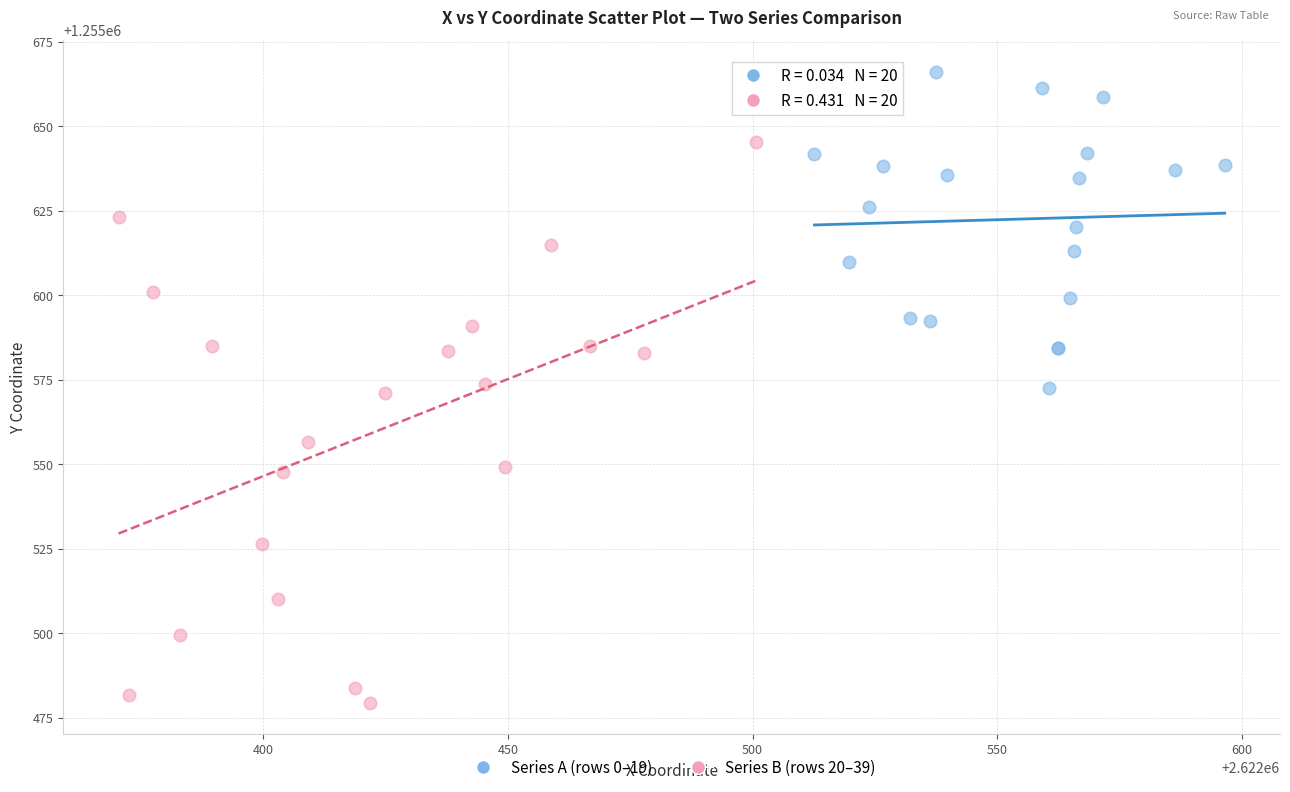

Which series has the widest spread of Y values?

Series B (rows 20–39)